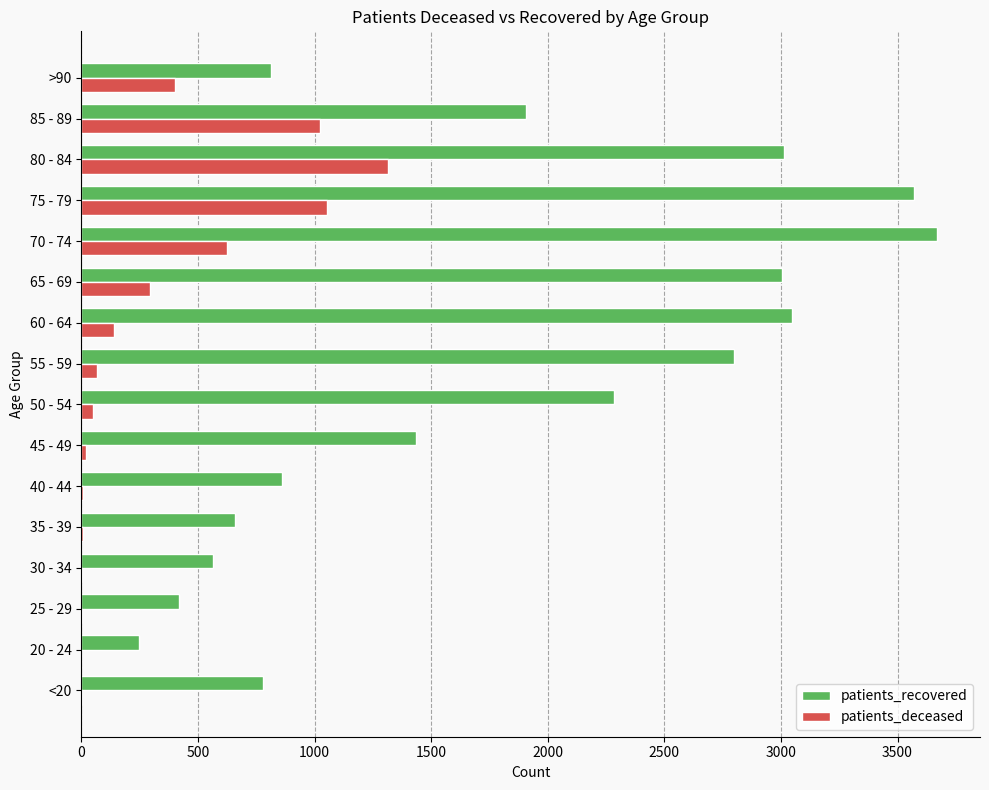

Which series has the largest total across all categories?

patients_recovered